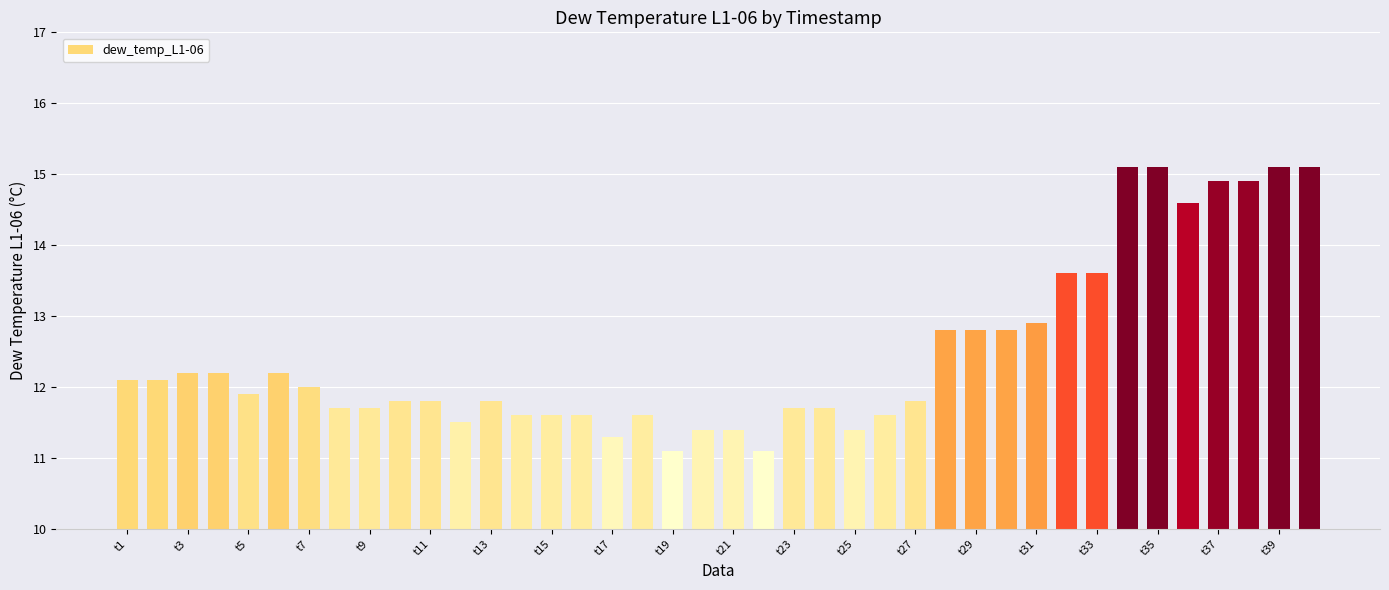

What is the value of the 34th bar from the left?

15.1